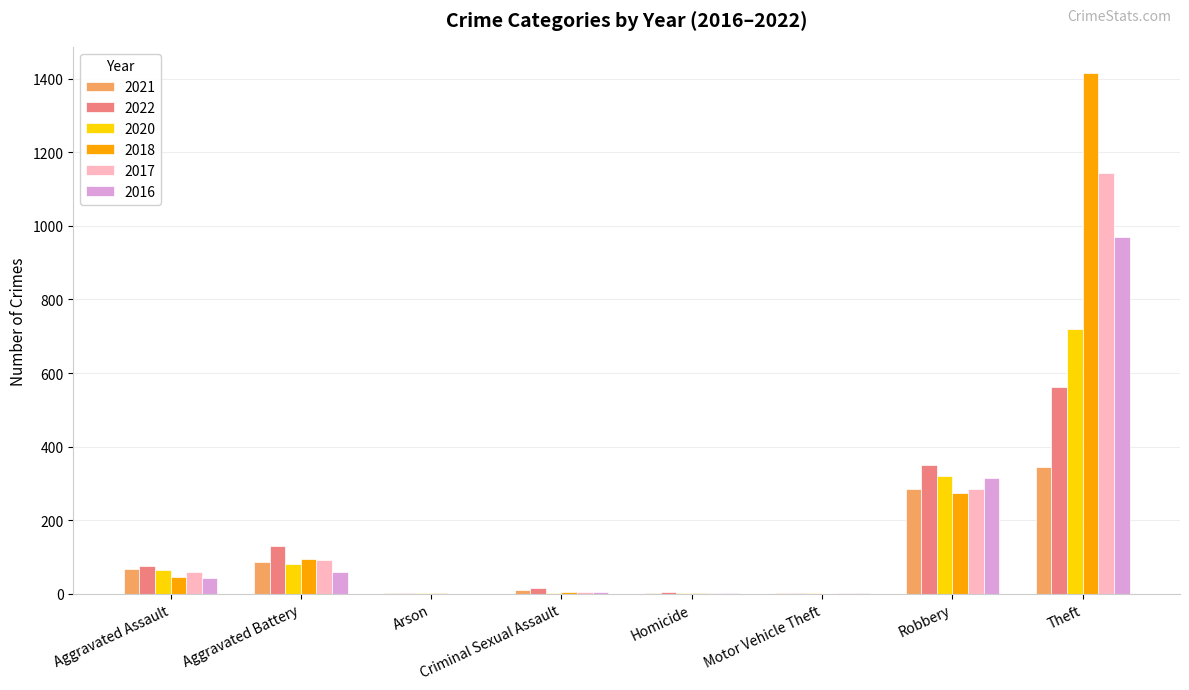

Between Aggravated Battery and Theft, which series saw the biggest shift?

2018